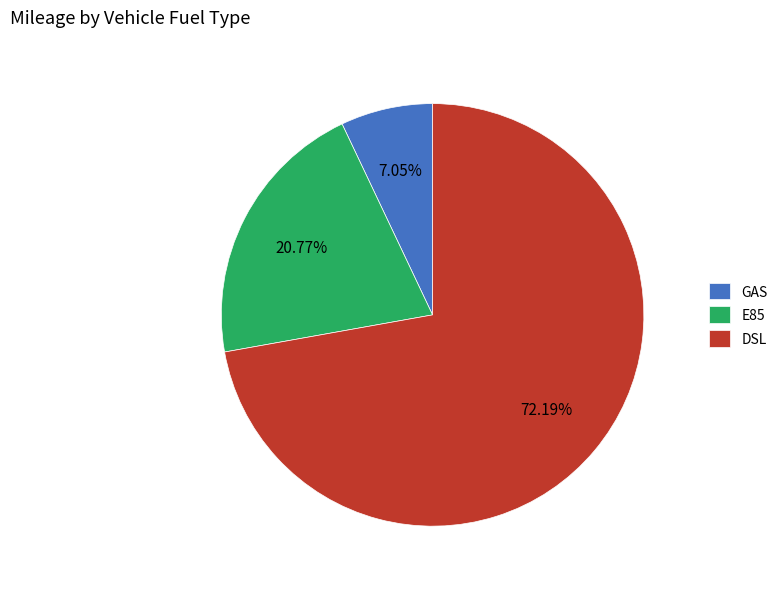

To the nearest percent, what portion does GAS represent?

7%